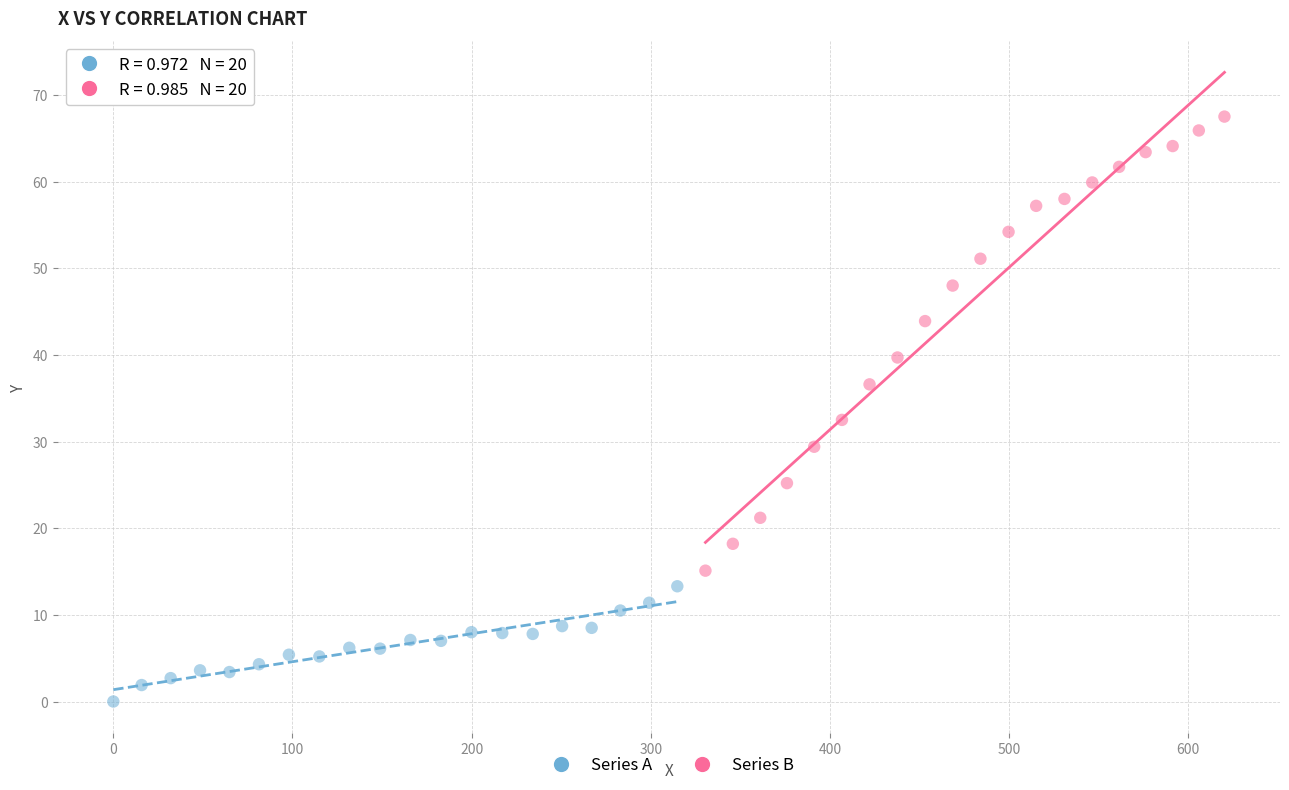

Which series contains the highest Y value?

Series B